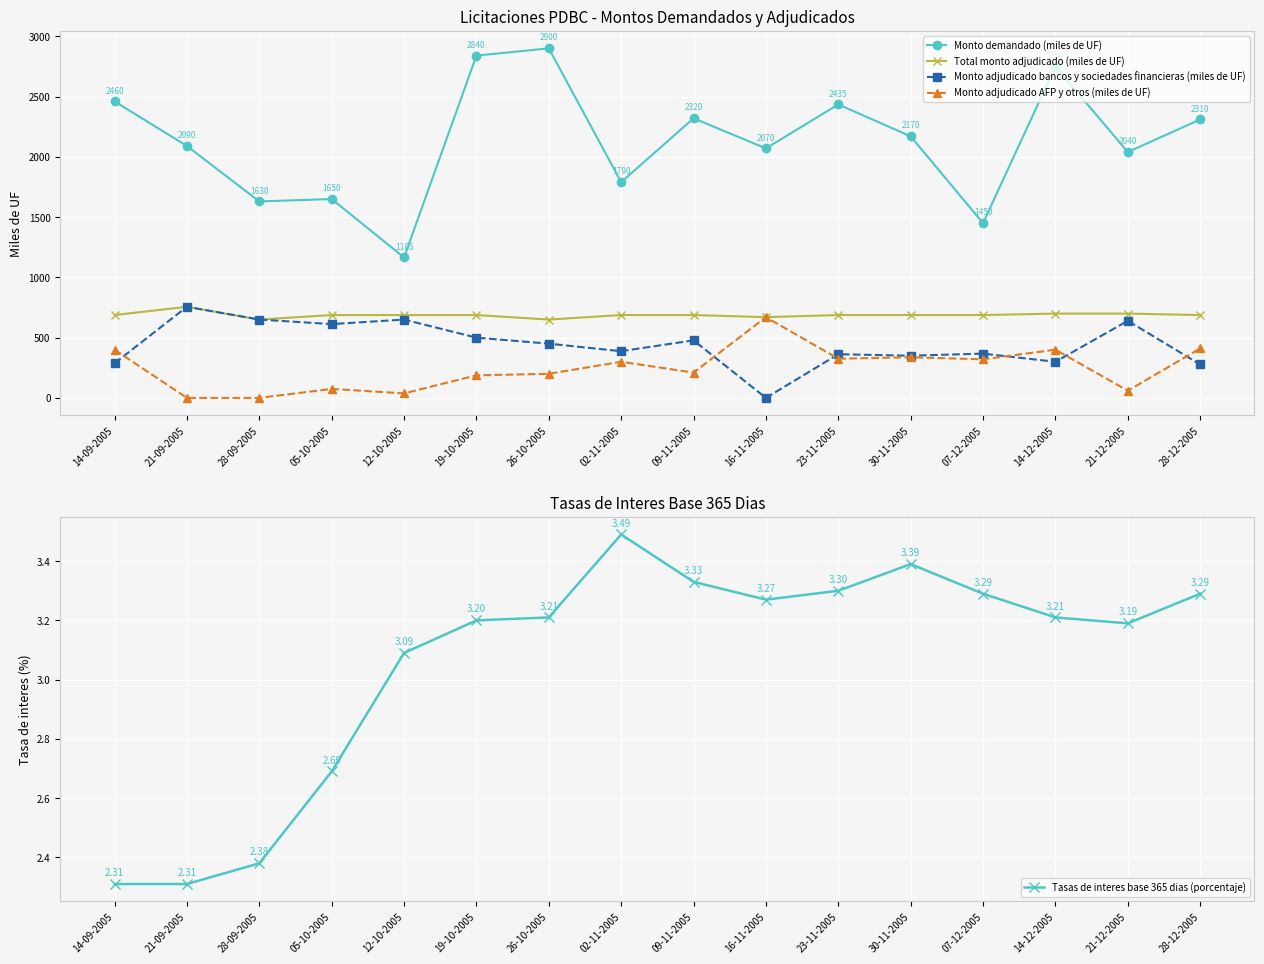

The Monto demandado (miles de UF) series shows 2090.0 at 21-09-2005. True or false?

True